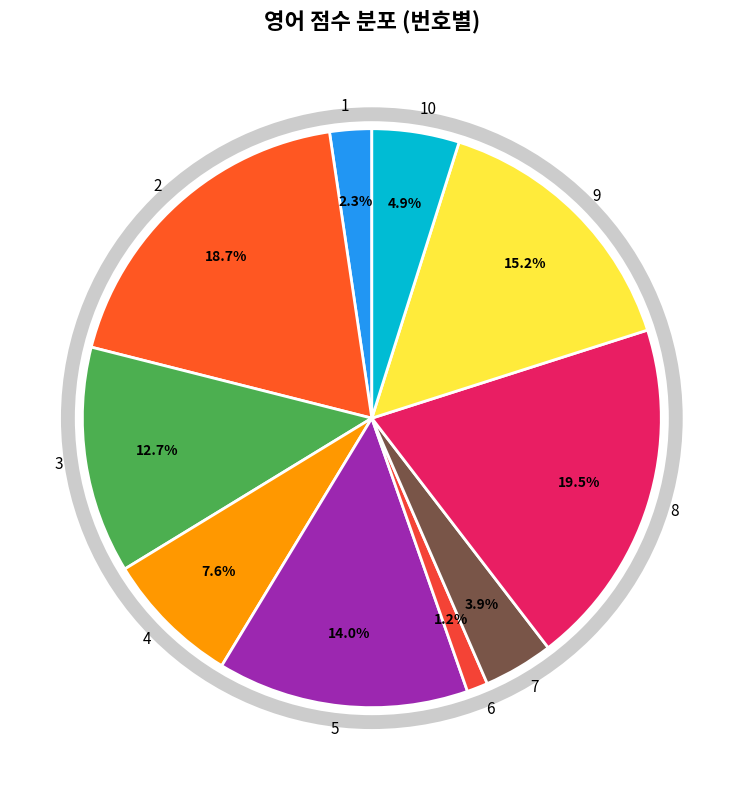

How many slices are in this pie chart?

10